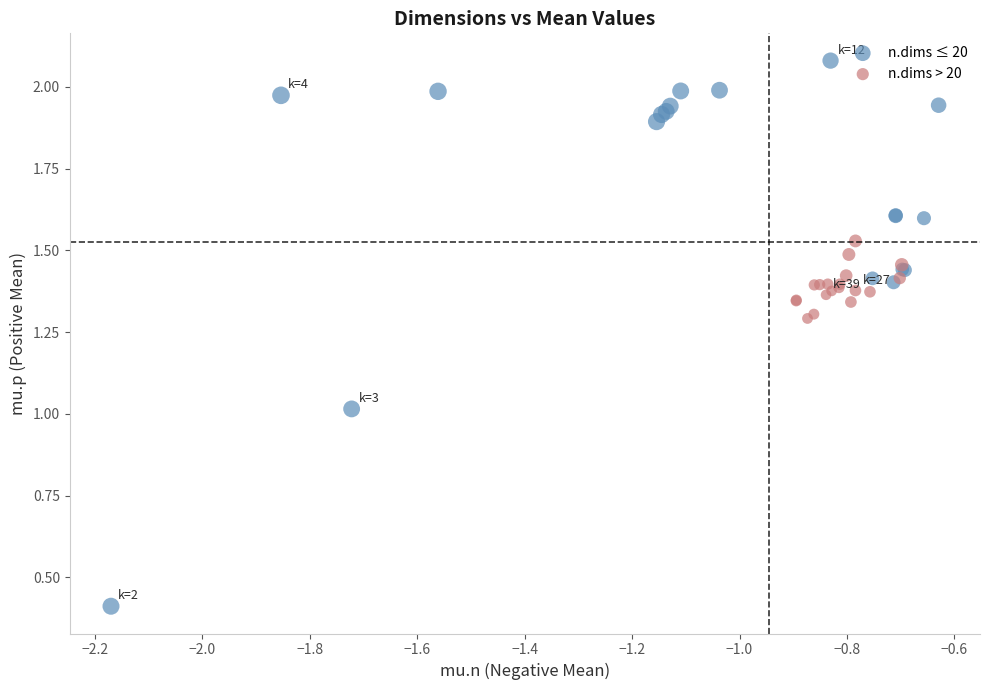

What are all the series names shown in the legend?

n.dims ≤ 20, n.dims > 20